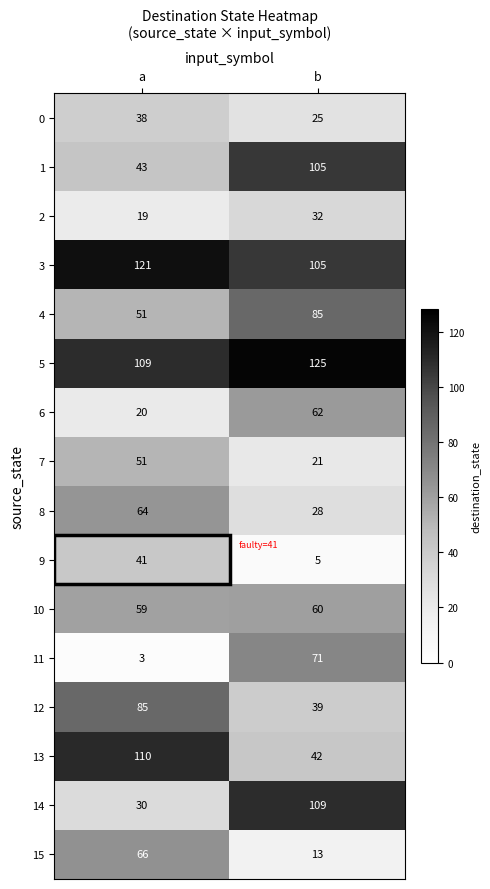

Rank the categories by 2 value from lowest to highest.

a, b